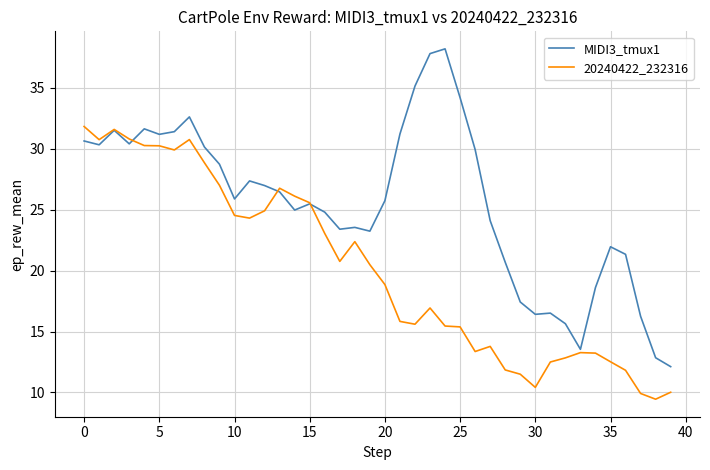

How many lines are shown in the chart?

2